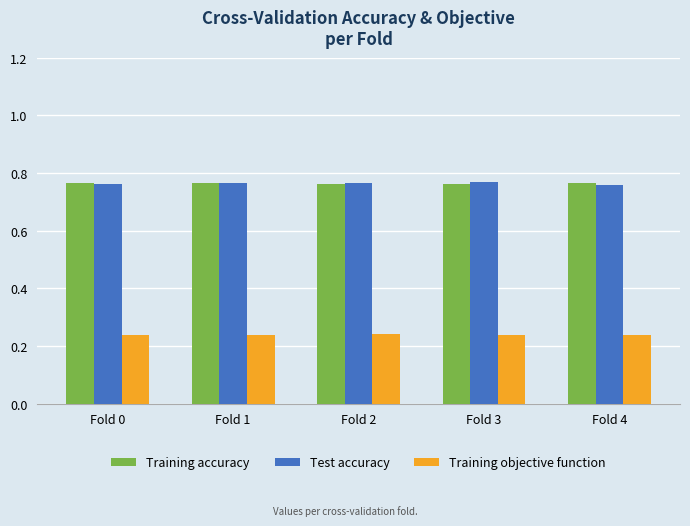

How many Training accuracy values are between 0 and 1?

5